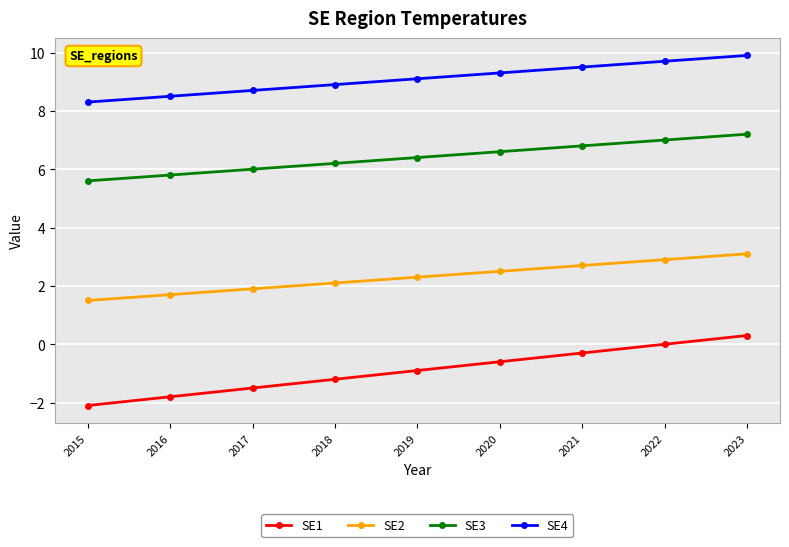

At 2018, list the series in order from largest to smallest.

SE4, SE3, SE2, SE1